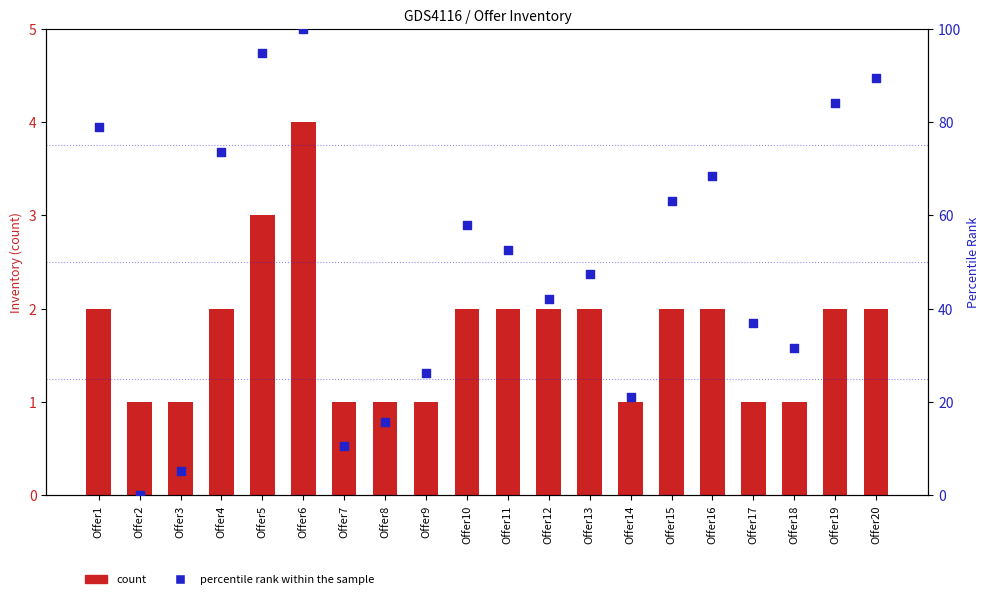

Which series contains the lowest Y value?

percentile rank within the sample